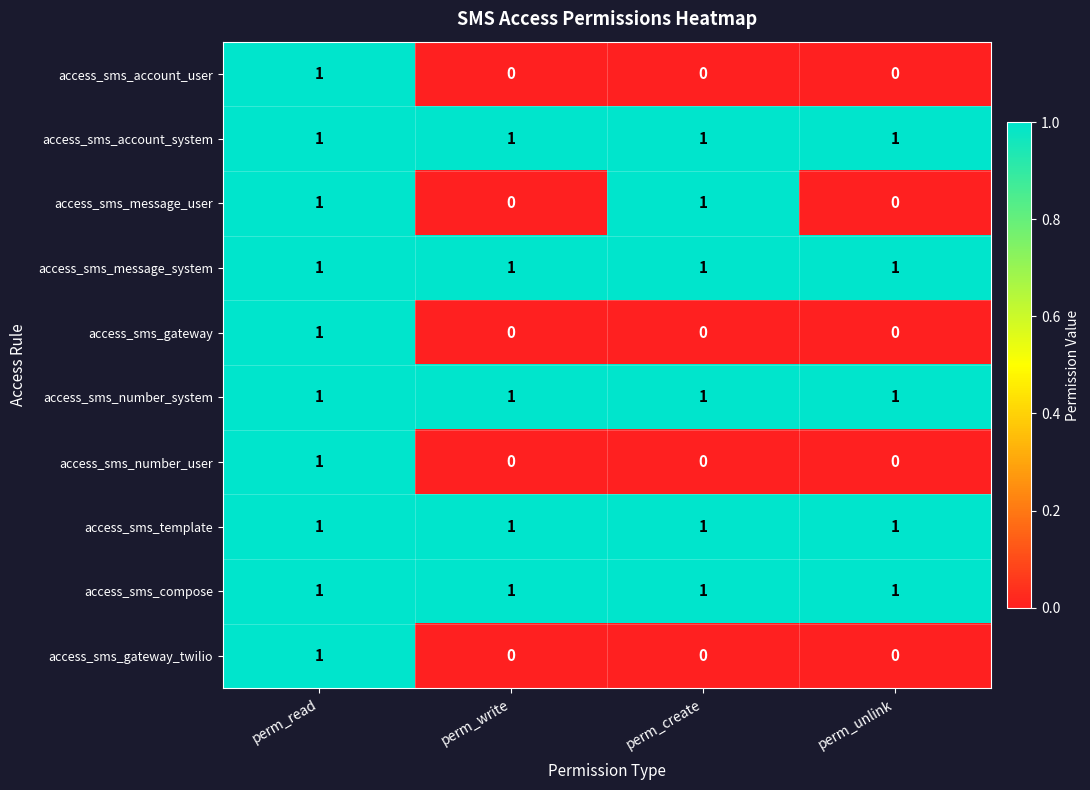

Is it true that access_sms_number_user equals 1 at perm_unlink?

False